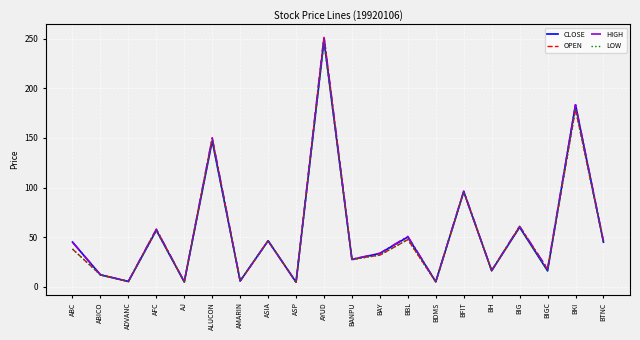

What position from the right is AMARIN?

14